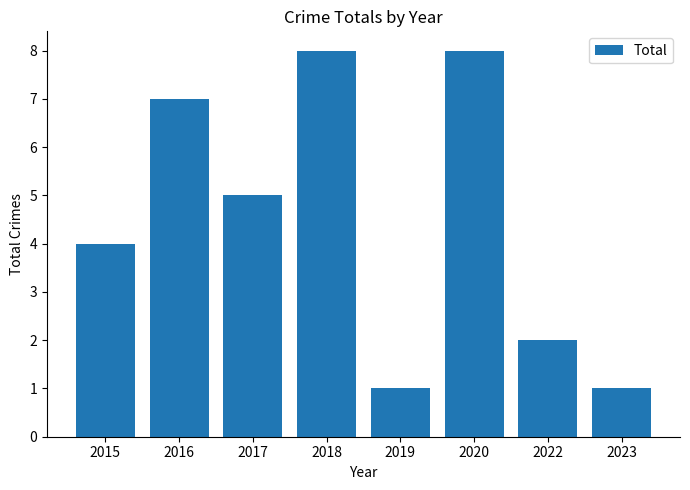

The value at 2020 is 8. True or false?

True